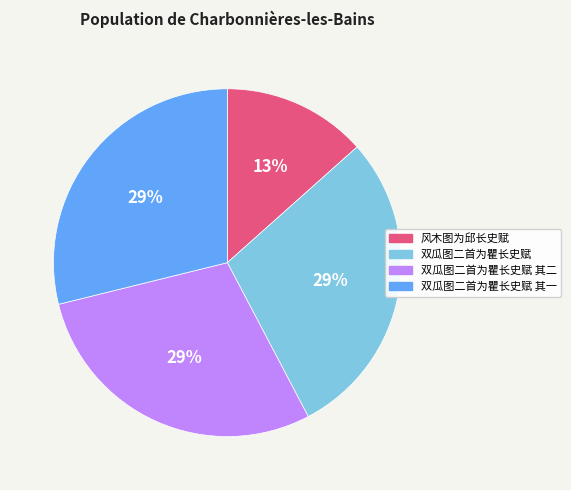

The 风木图为邱长史赋 slice represents 13% of the pie. True or false?

True